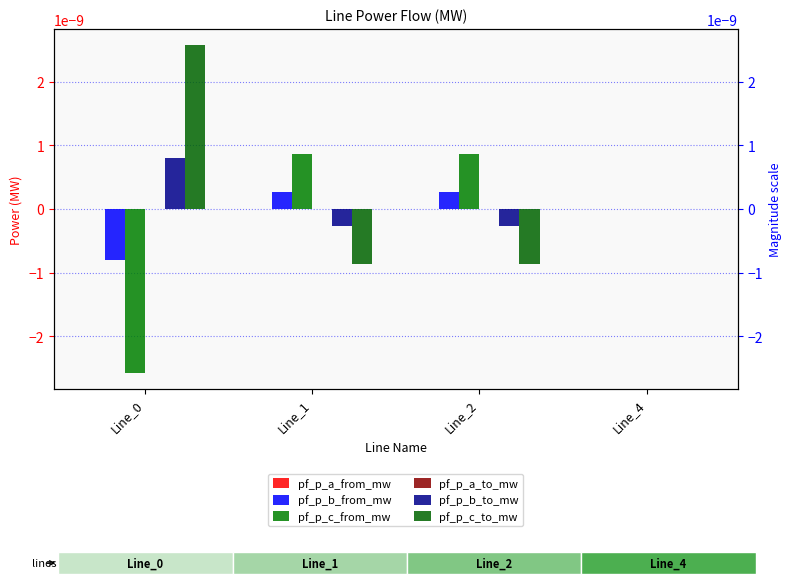

List the labels in order of pf_p_a_from_mw value, smallest first.

Line_2, Line_0, Line_1, Line_4